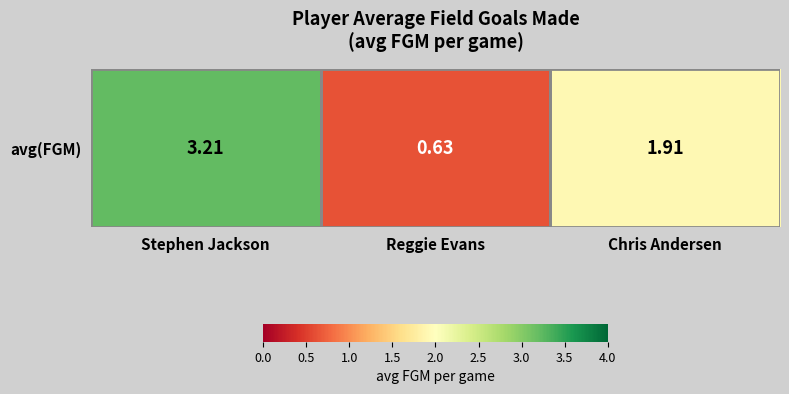

List the labels in order of value, largest first.

Stephen Jackson, Chris Andersen, Reggie Evans